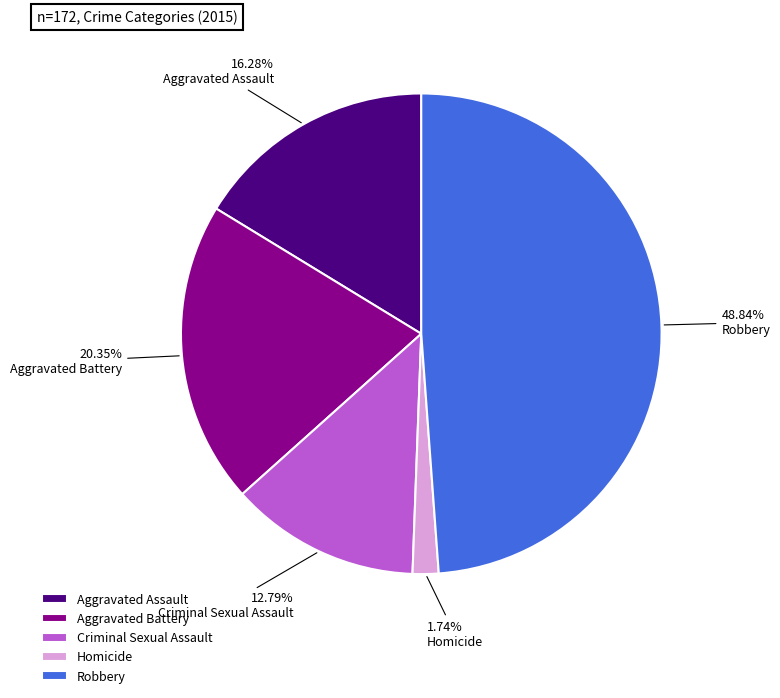

Which slice is the smallest?

Homicide